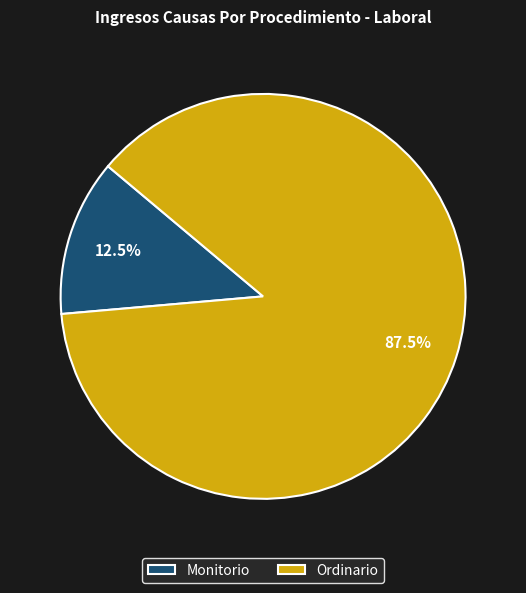

To the nearest percent, what is the difference between the Ordinario and Monitorio slice percentages?

75%